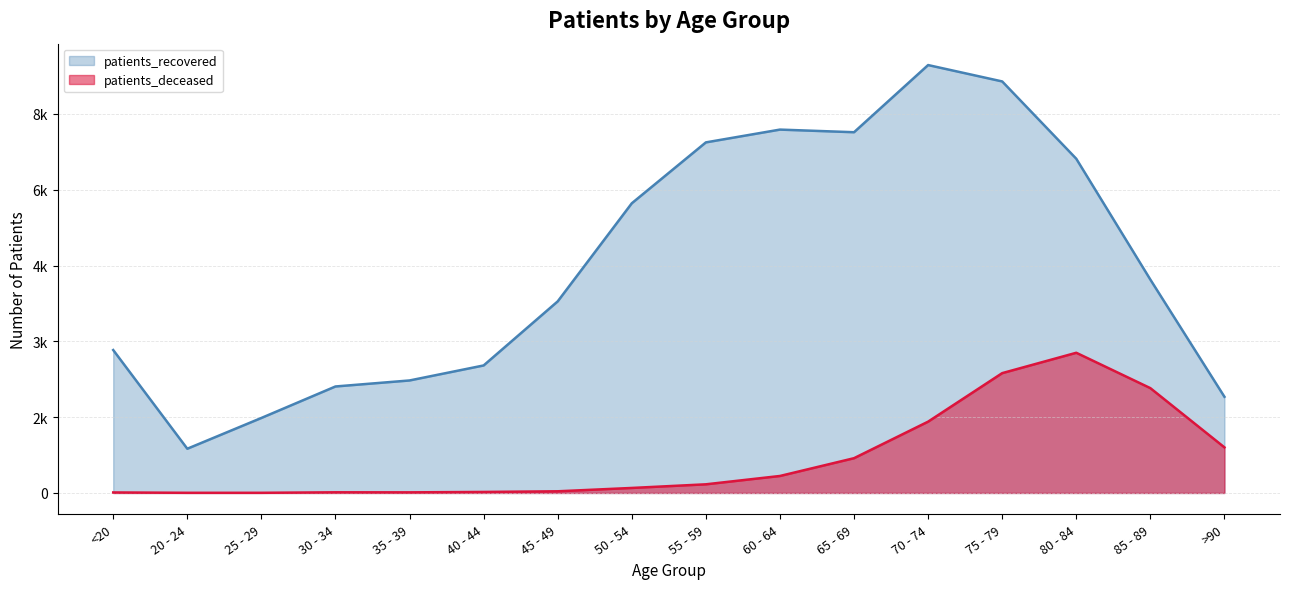

Reading left to right, transcribe all the data shown in this chart.

patients_deceased: <20=10	20 - 24=3	25 - 29=3	30 - 34=13	35 - 39=12	40 - 44=20	45 - 49=33	50 - 54=99	55 - 59=171	60 - 64=336	65 - 69=688	70 - 74=1411	75 - 79=2371	80 - 84=2774	85 - 89=2074	>90=902
patients_recovered: <20=2828	20 - 24=875	25 - 29=1484	30 - 34=2107	35 - 39=2226	40 - 44=2523	45 - 49=3791	50 - 54=5732	55 - 59=6937	60 - 64=7190	65 - 69=7138	70 - 74=8467	75 - 79=8143	80 - 84=6613	85 - 89=4222	>90=1903